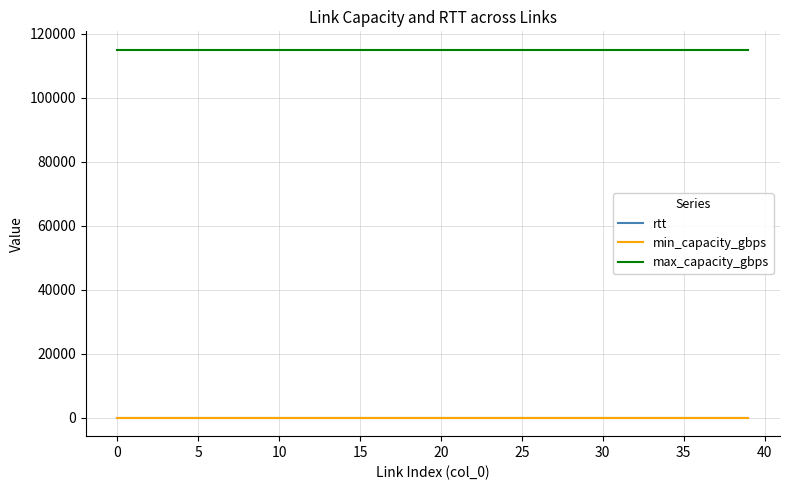

What is the greatest value displayed?

115000